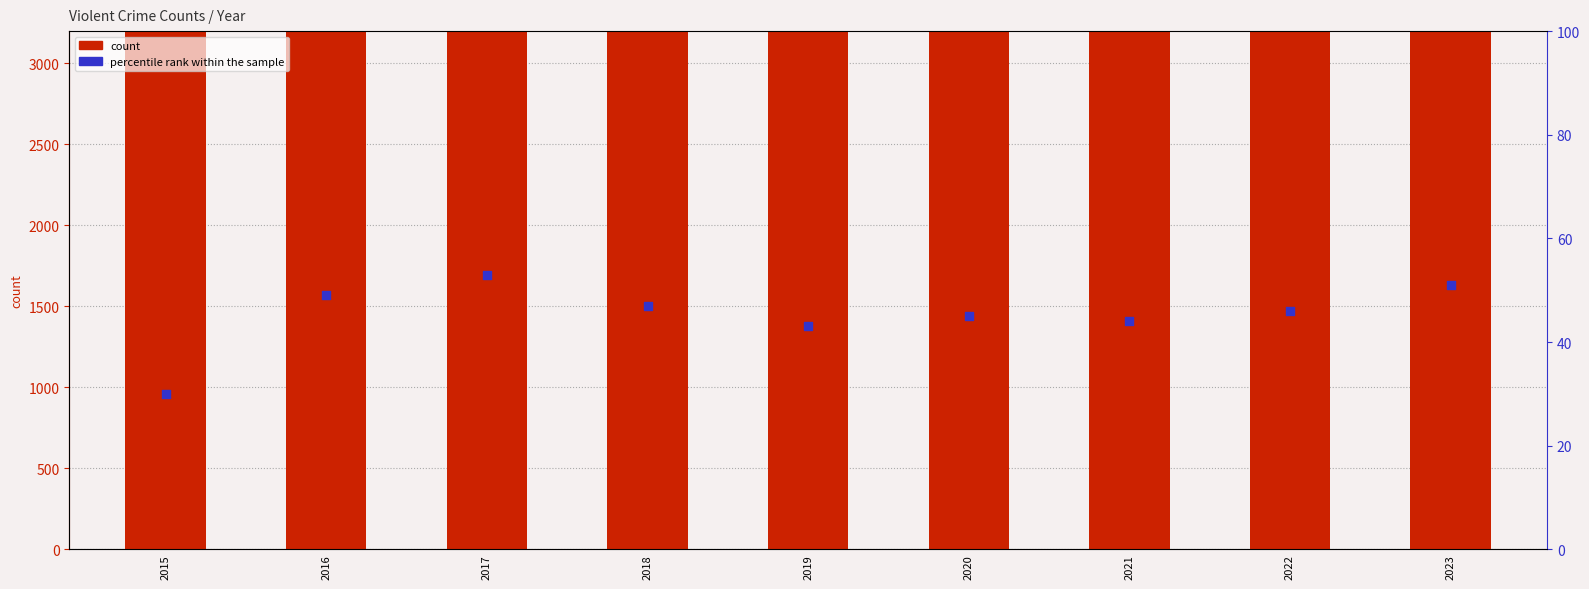

Is the value of percentile rank within the sample at 2015 greater than the value of count at 2020?

No